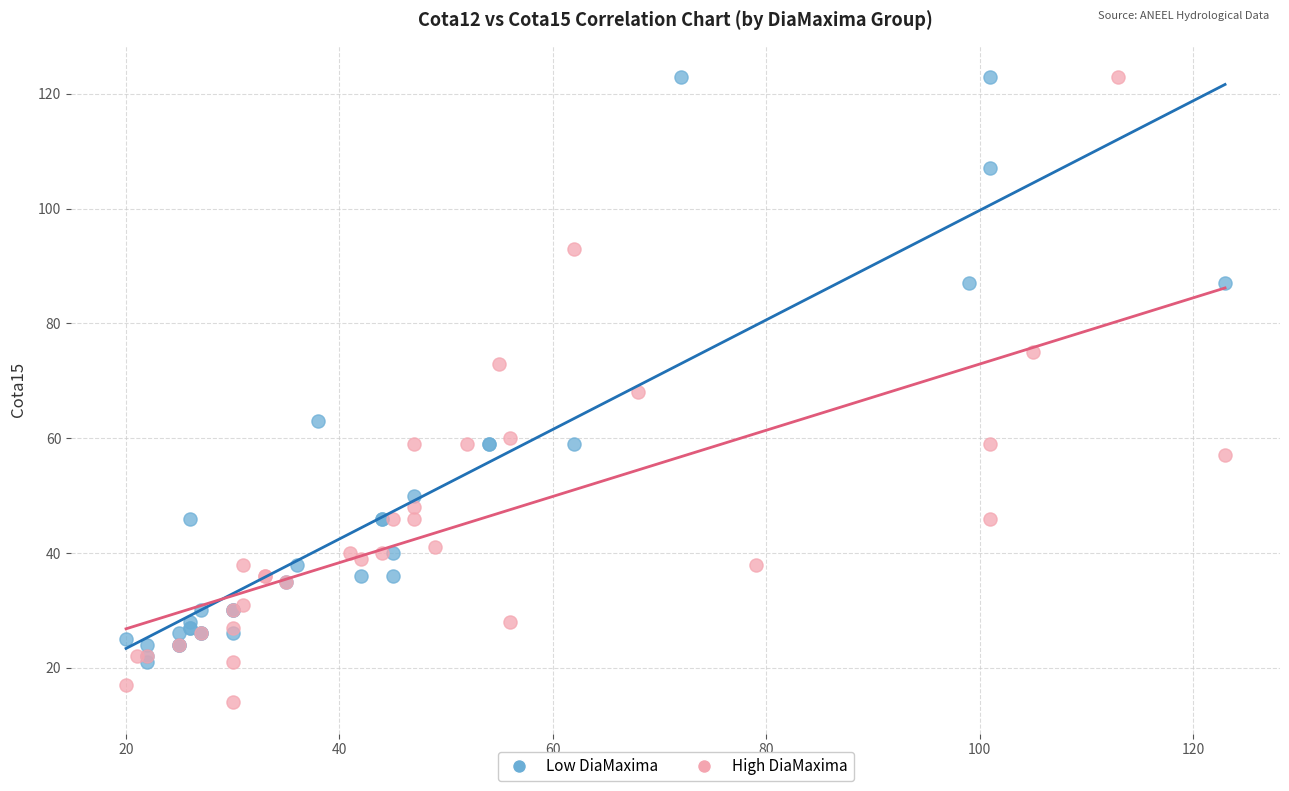

Which series contains the lowest Y value?

High DiaMaxima